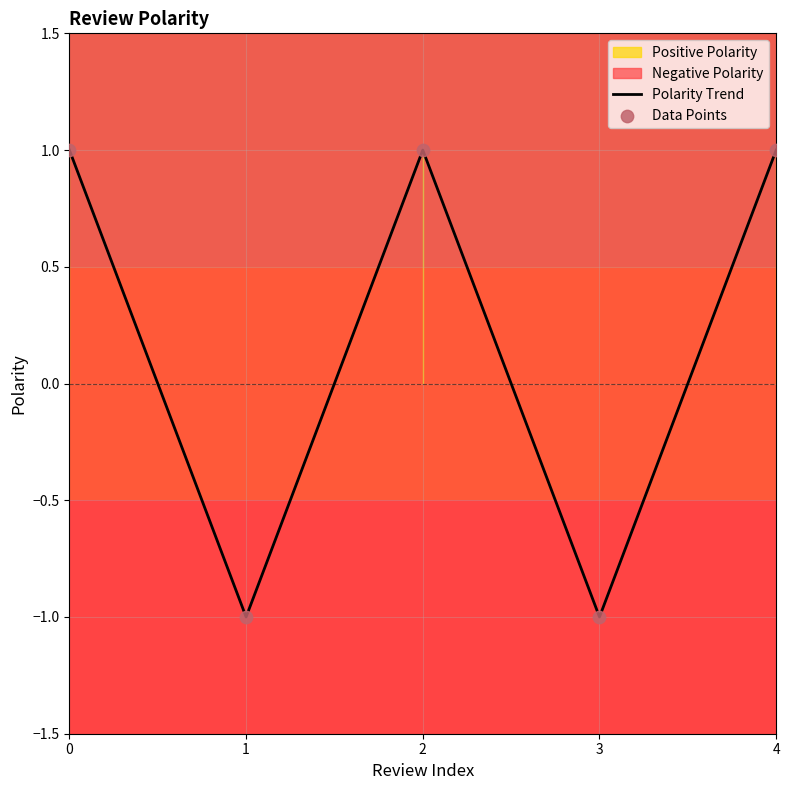

Which series reaches the maximum Y coordinate?

Polarity Trend